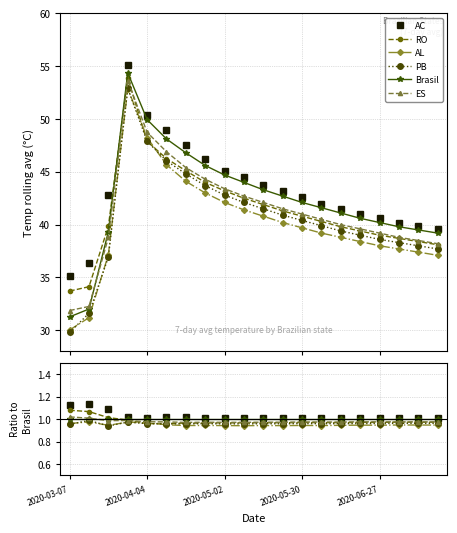

How many lines are shown in the chart?

6